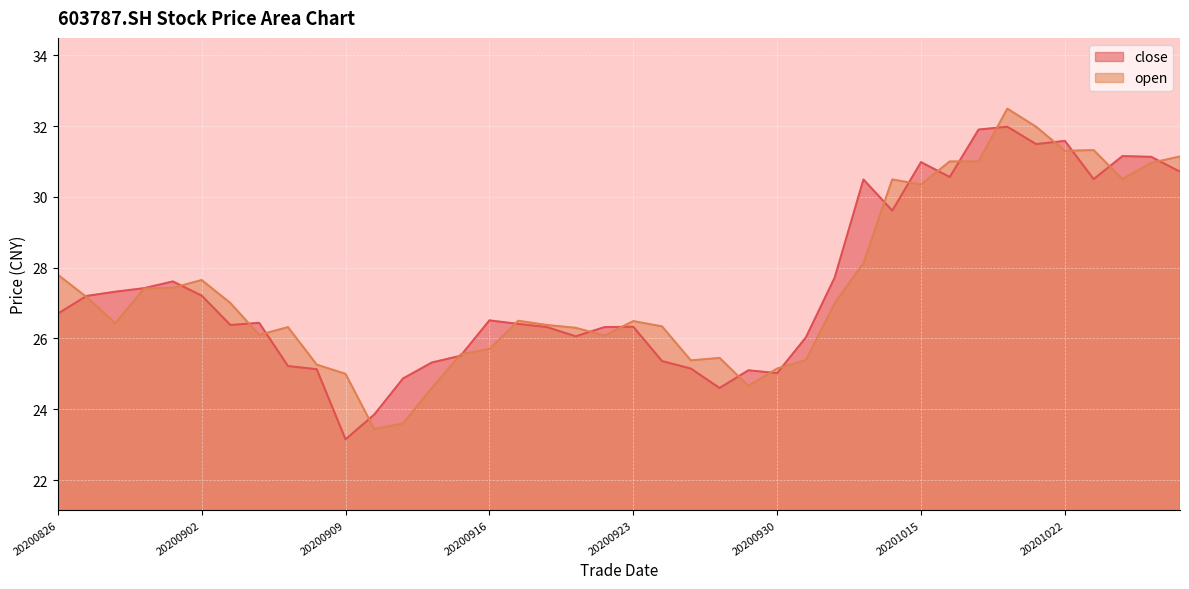

What are all the series names shown in the legend?

close, open